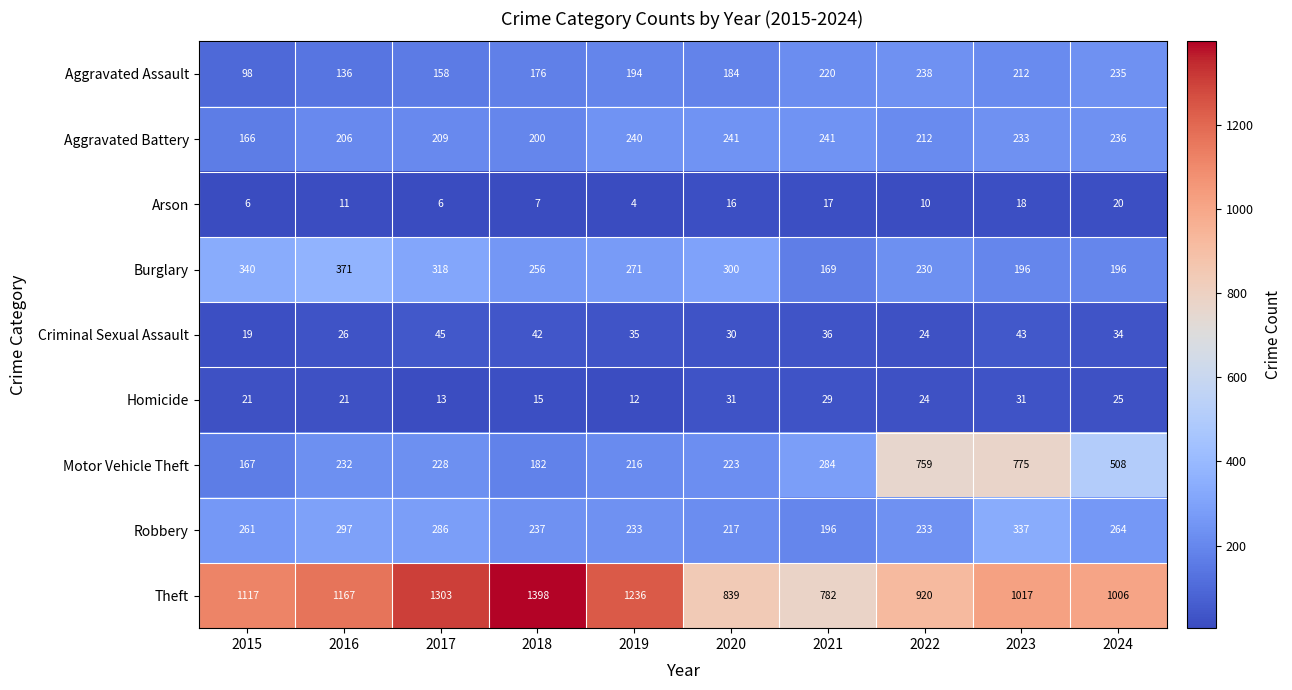

What is the greatest value displayed?

1398